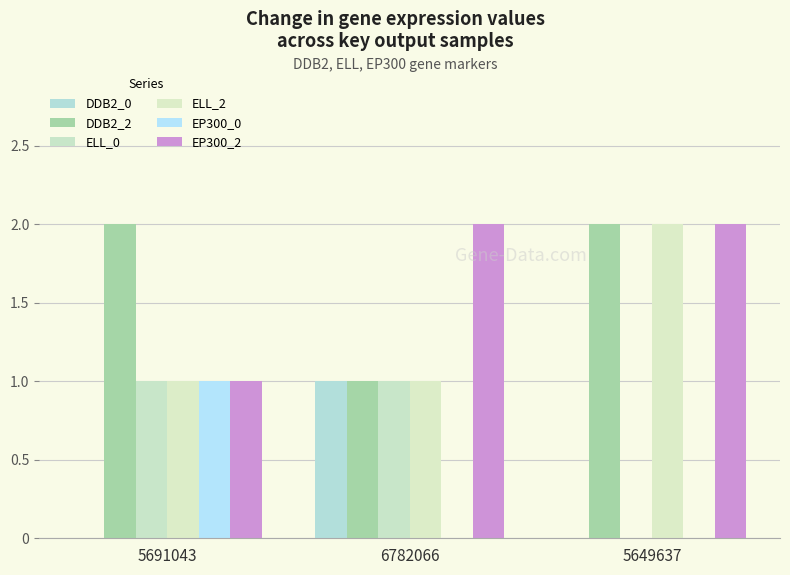

List the series in order of their peak value, lowest first.

DDB2_0, ELL_0, EP300_0, DDB2_2, ELL_2, EP300_2